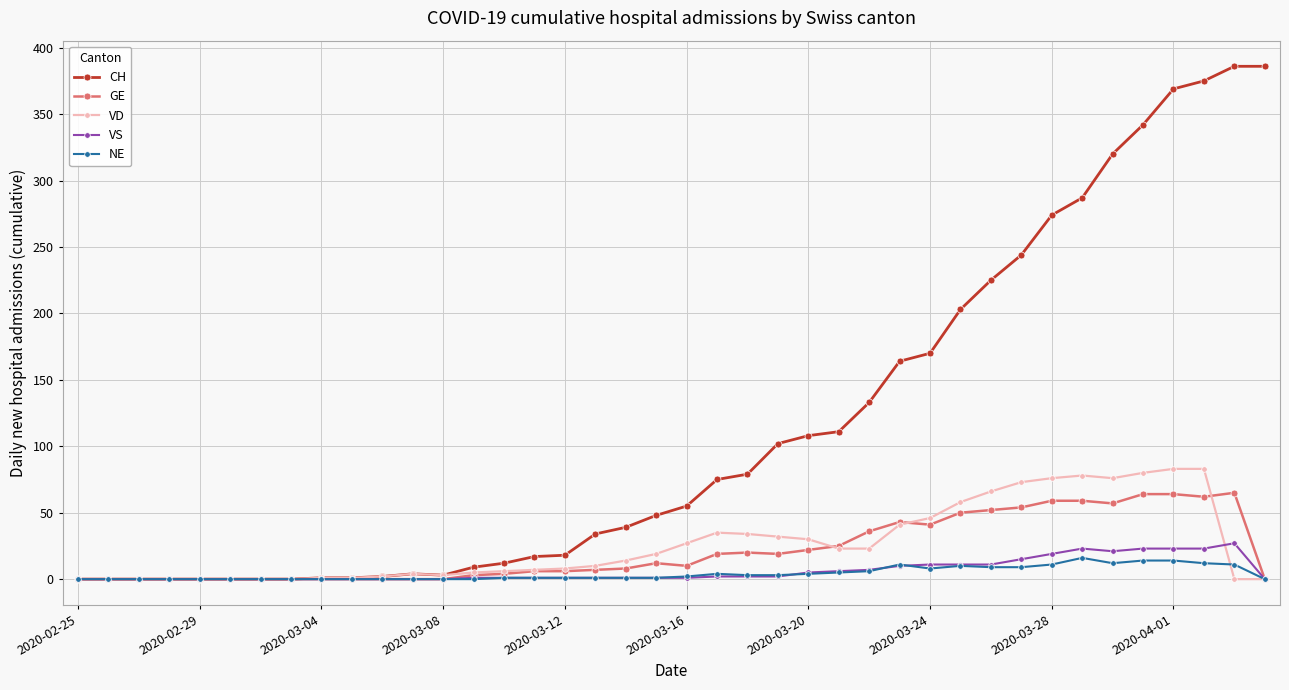

Does the chart display data point markers on the line(s)?

Yes